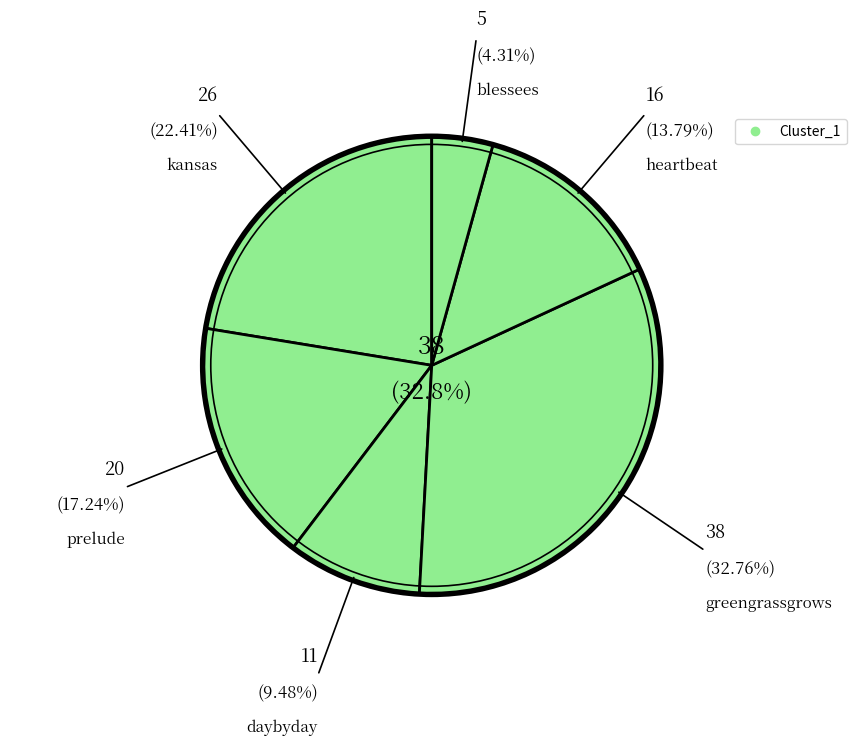

How many segments does this pie chart have?

6